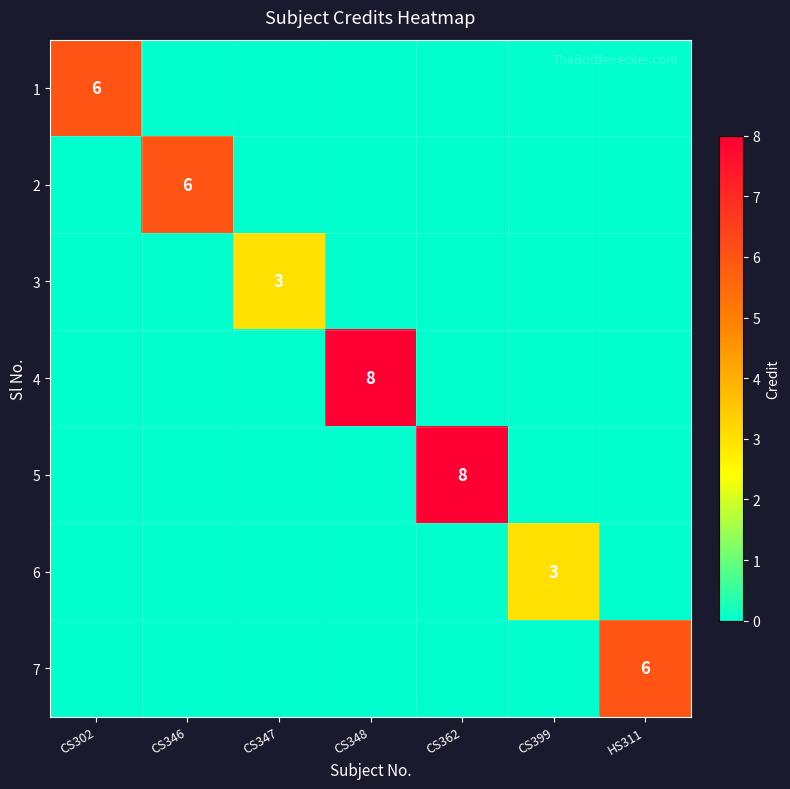

List the labels in order of 4 value, largest first.

CS348, CS302, CS346, CS347, CS362, CS399, HS311